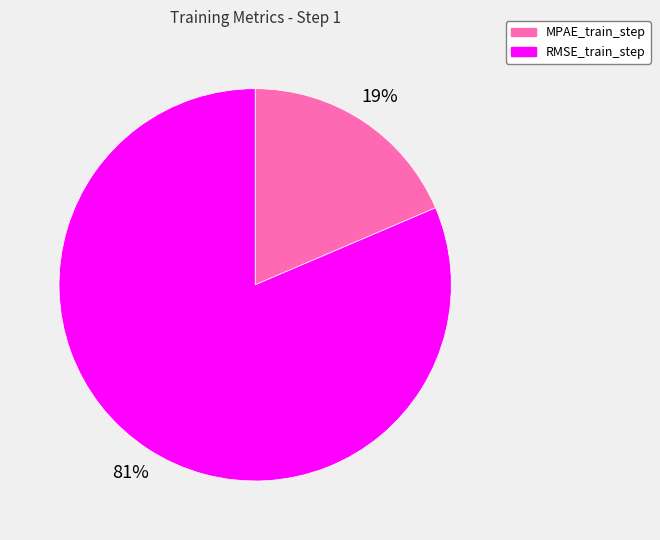

To the nearest percent, what portion does RMSE_train_step represent?

81%